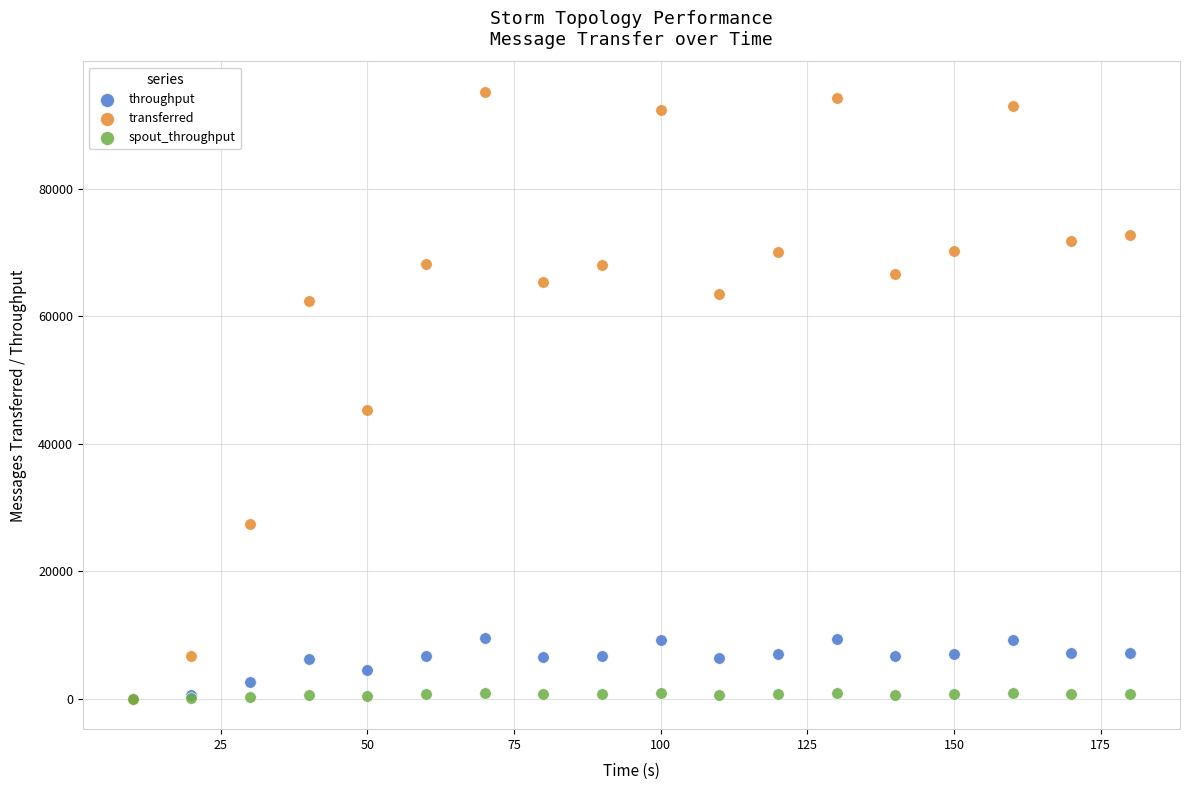

Which series contains the highest Y value?

transferred